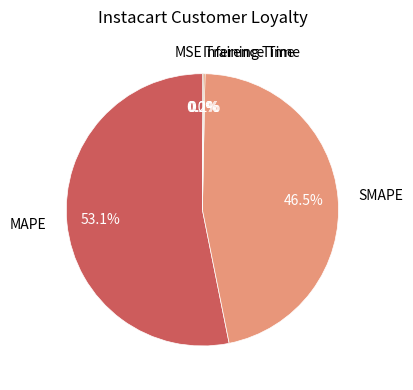

Combined, what portion of the pie is SMAPE and MAPE?

99.7%